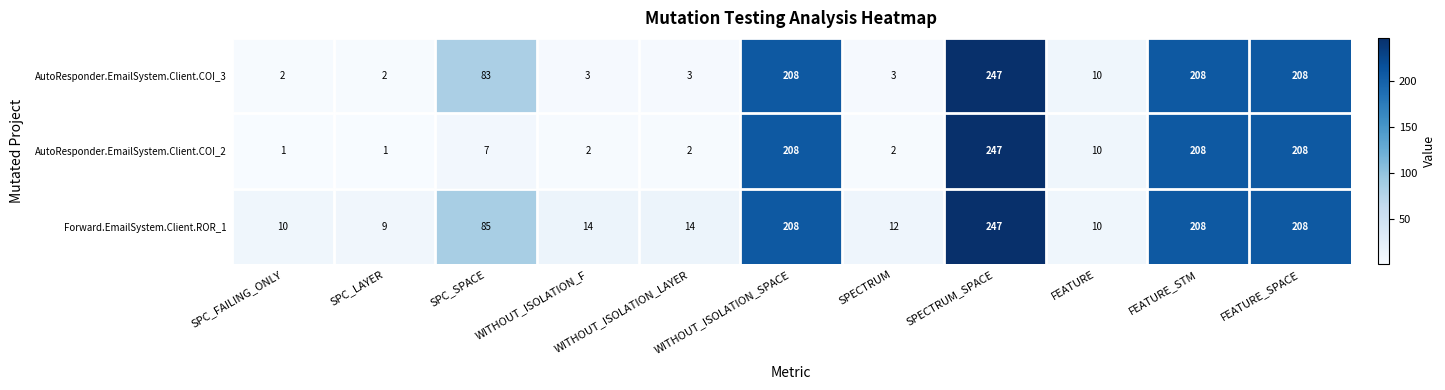

What is the difference between the AutoResponder.EmailSystem.Client.COI_2 values at WITHOUT_ISOLATION_F and FEATURE_SPACE?

206